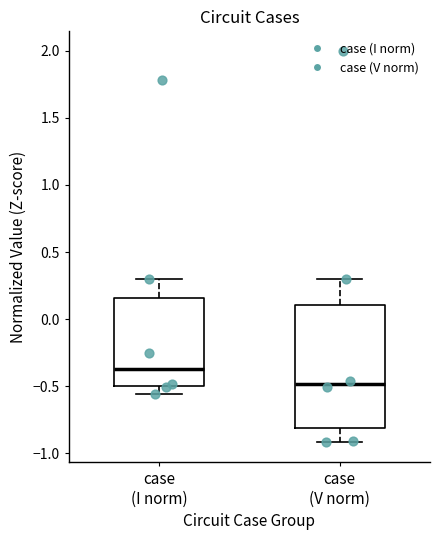

Reading left to right, transcribe this box plot: for each box, give where its median line is, the range the box spans, and where its two whiskers end, as read against the y-axis. The values are not printed on the chart, so give them approximately, as read against the axis.

case (I norm): median -0.35, box -0.50 to 0.15, whiskers -0.55 to 0.30
case (V norm): median -0.50, box -0.80 to 0.10, whiskers -0.90 to 0.30